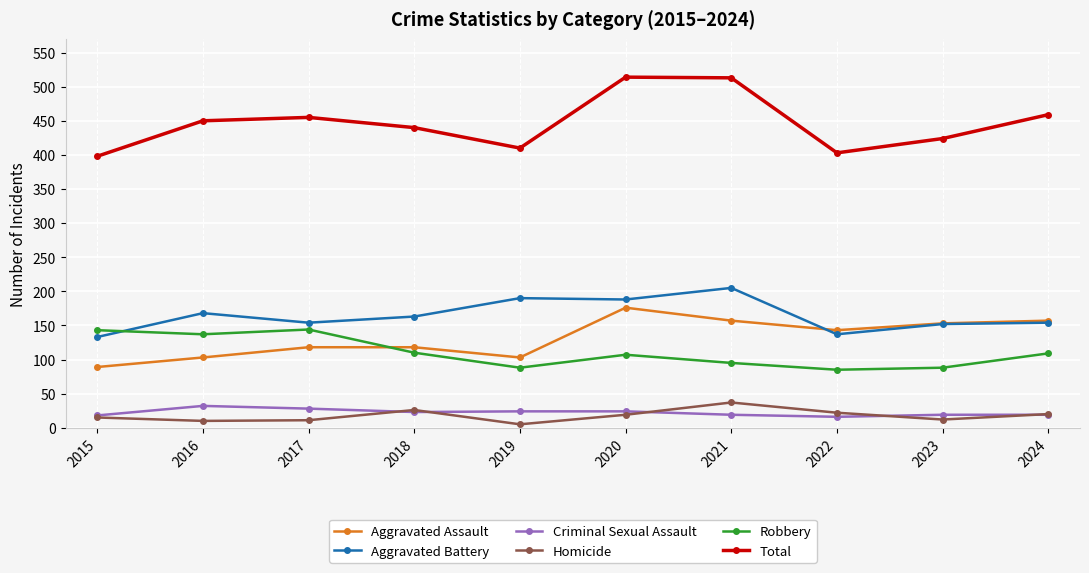

True or false: Criminal Sexual Assault and Robbery cross at least once.

False